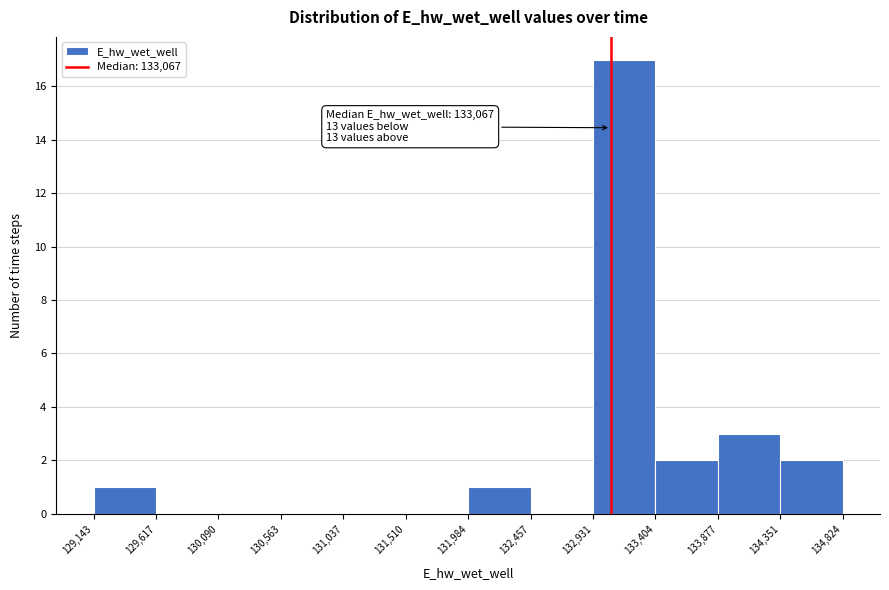

Over which range of the x-axis is the bar tallest?

132,931 to 133,404